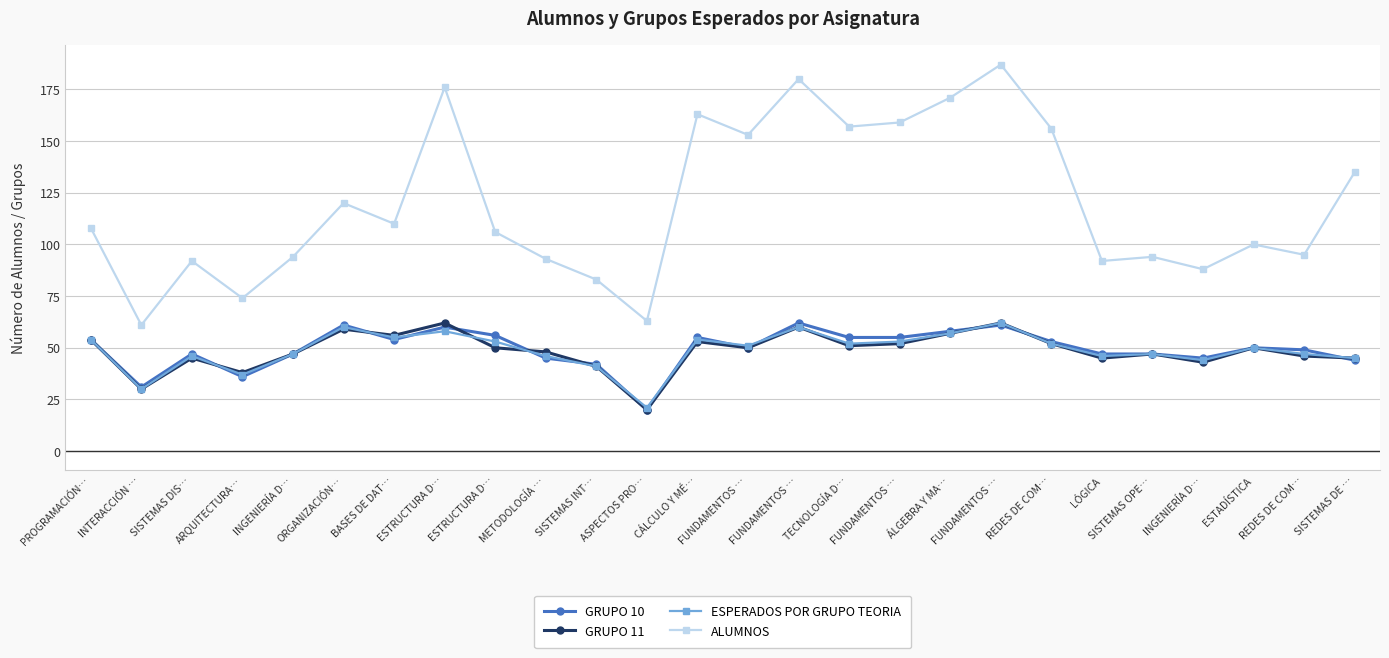

Is the value of ALUMNOS at REDES DE COM… greater than the value of GRUPO 11 at METODOLOGÍA …?

Yes